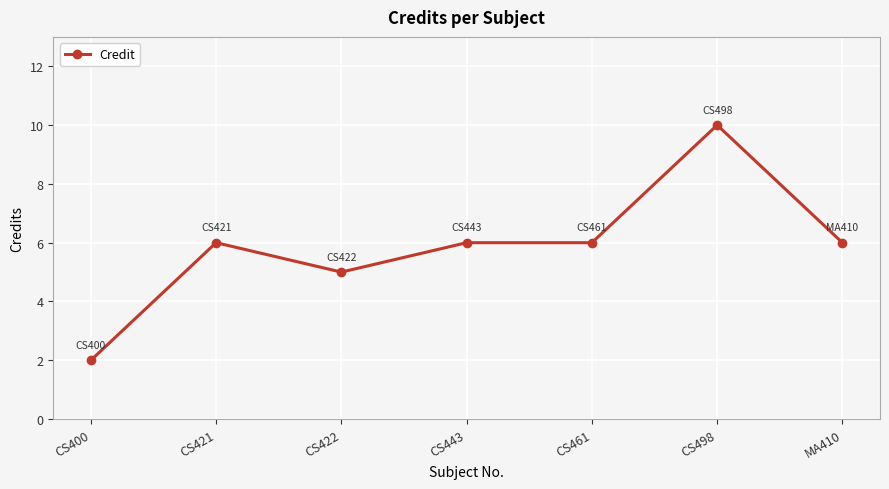

What position from the left is CS400?

1